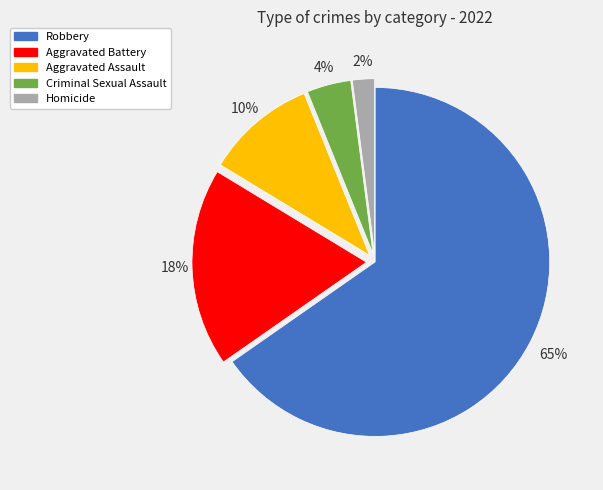

Is it true that Aggravated Assault is 16% of the pie?

False